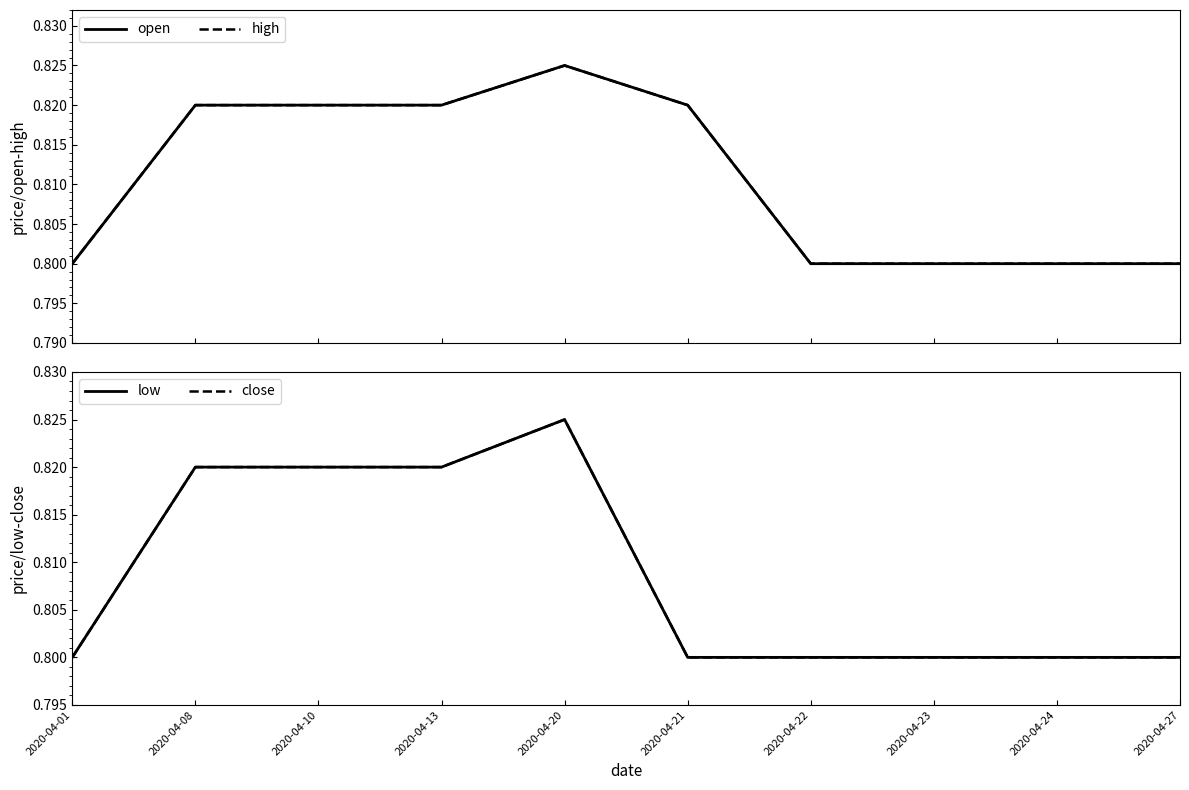

Which series has the largest total across all categories?

open